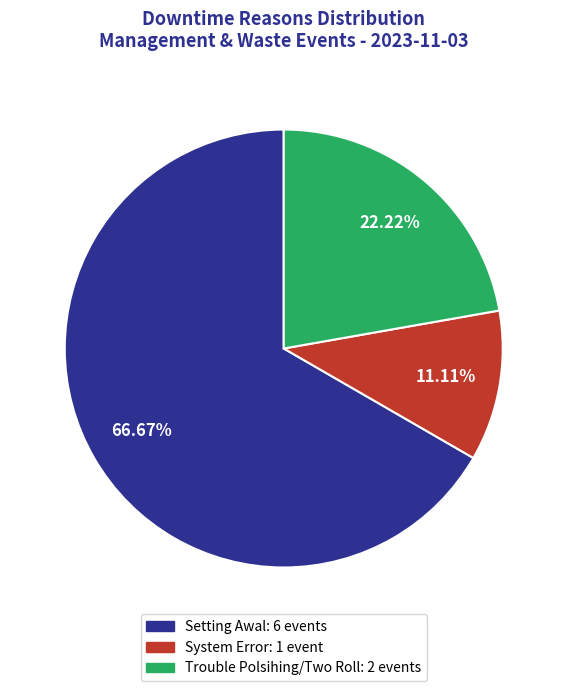

Is the sum of System Error and Trouble Polsihing/Two Roll greater than half?

No